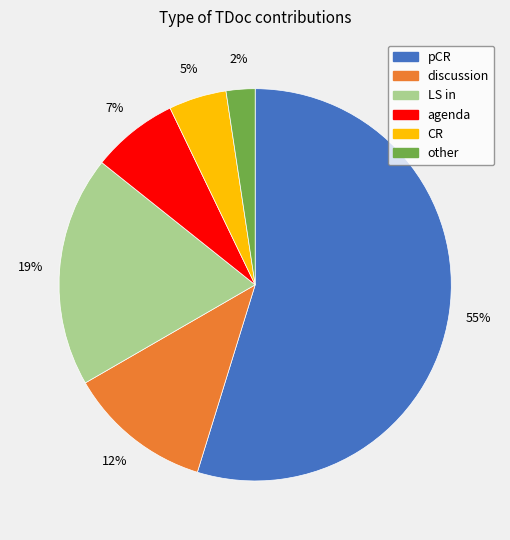

Between agenda and CR, which is larger?

agenda